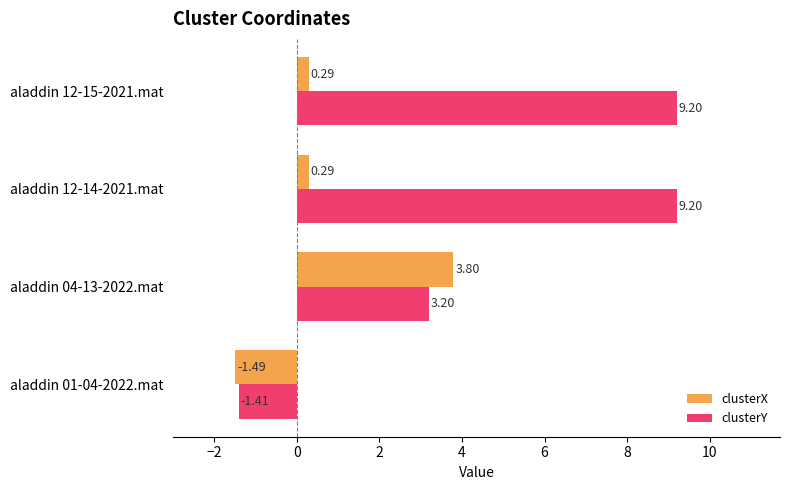

Which series has the largest total across all categories?

clusterY